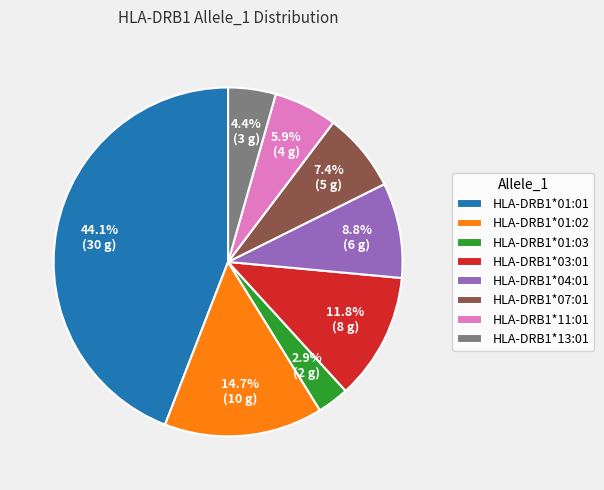

Is it true that HLA-DRB1*01:01 is 44% of the pie?

True